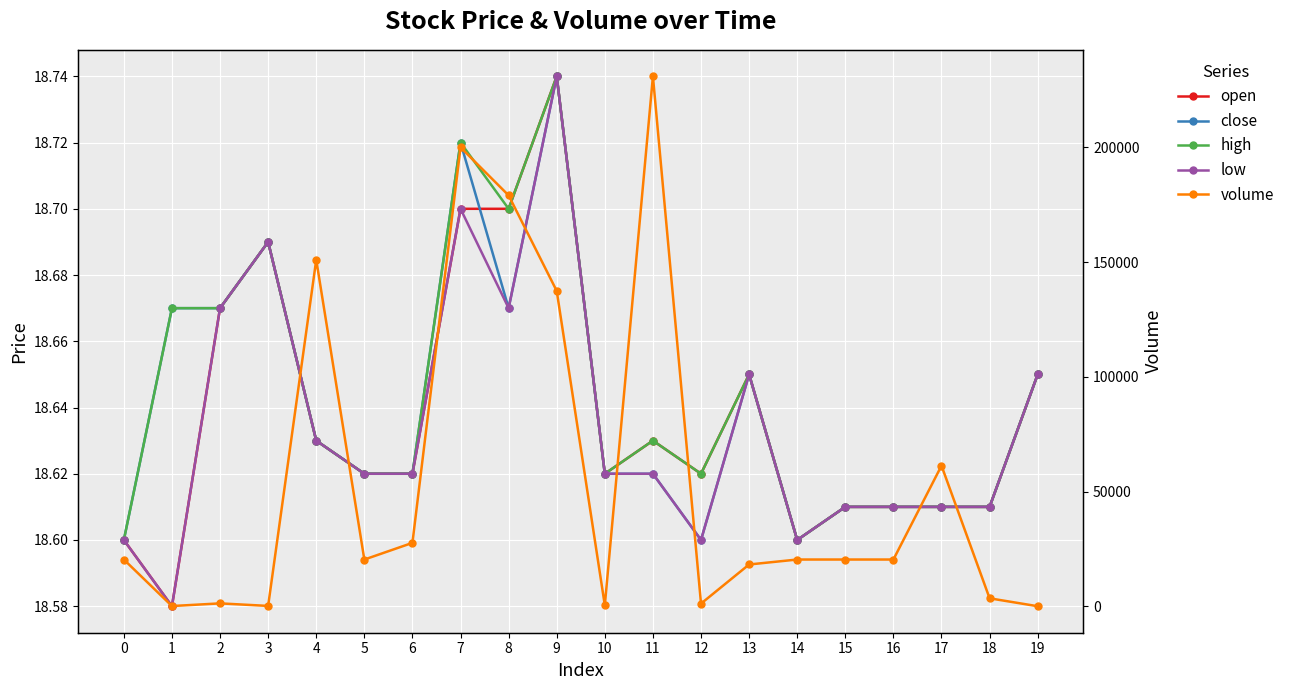

At how many categories does at least one series exceed 39941?

6